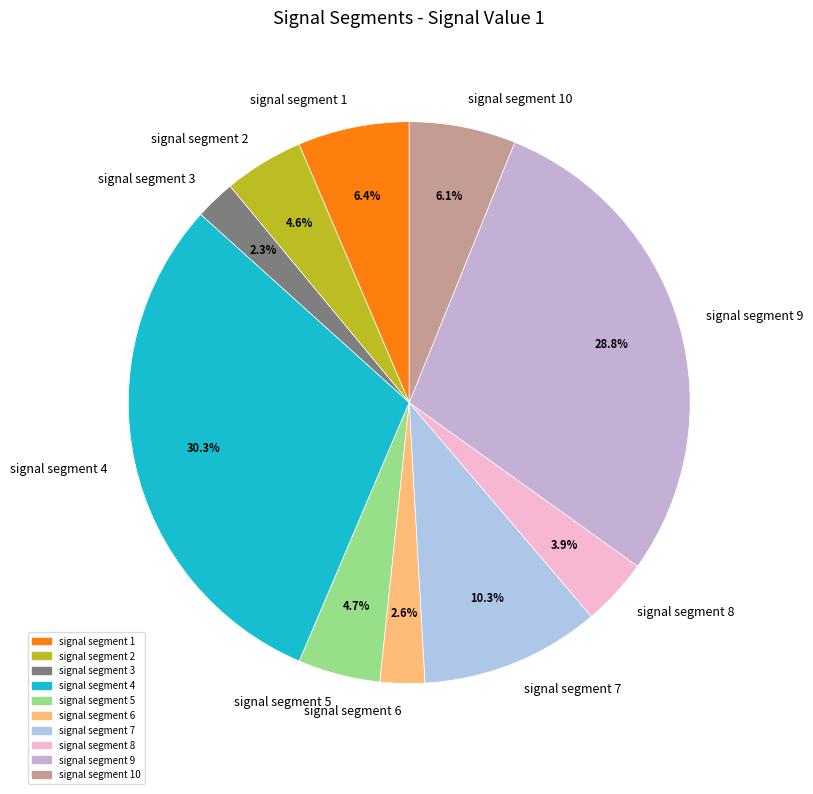

How many segments does this pie chart have?

10